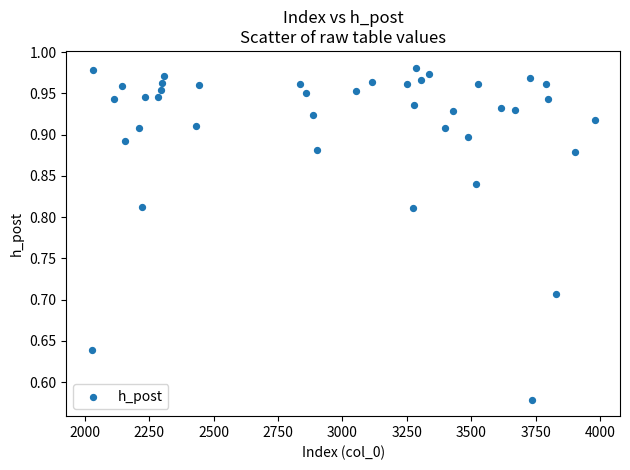

What is the range of X values (max minus min)?

1954.0